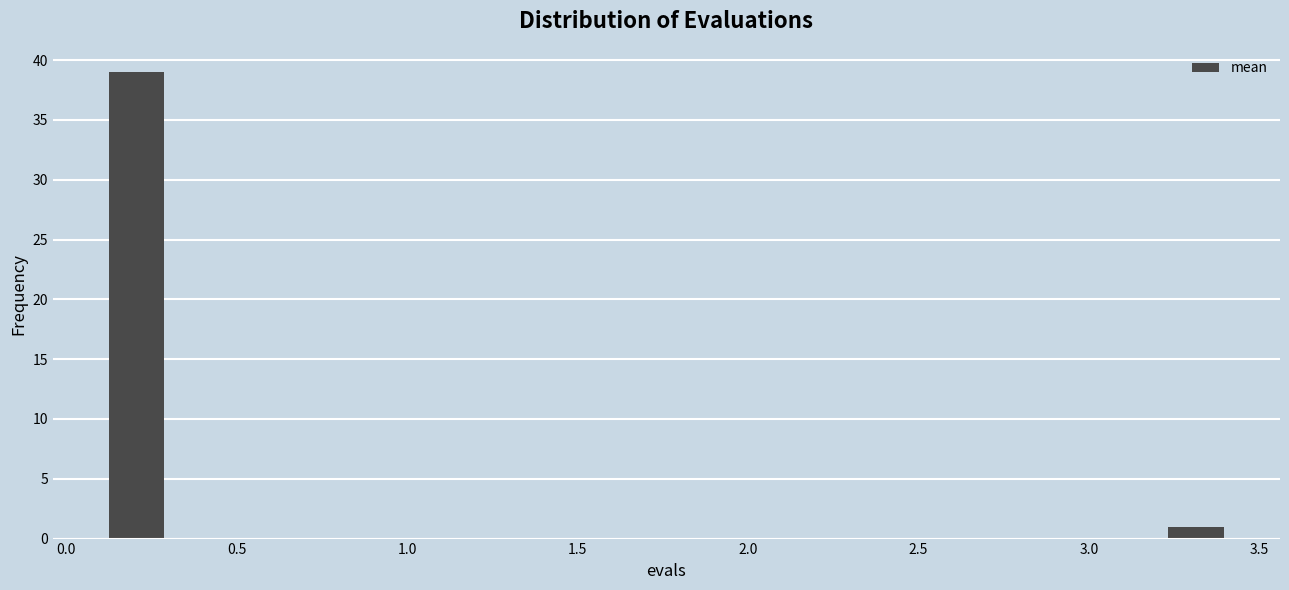

Around what value on the x-axis is the tallest bar? Give the approximate position of its centre, as read against the axis.

0.20